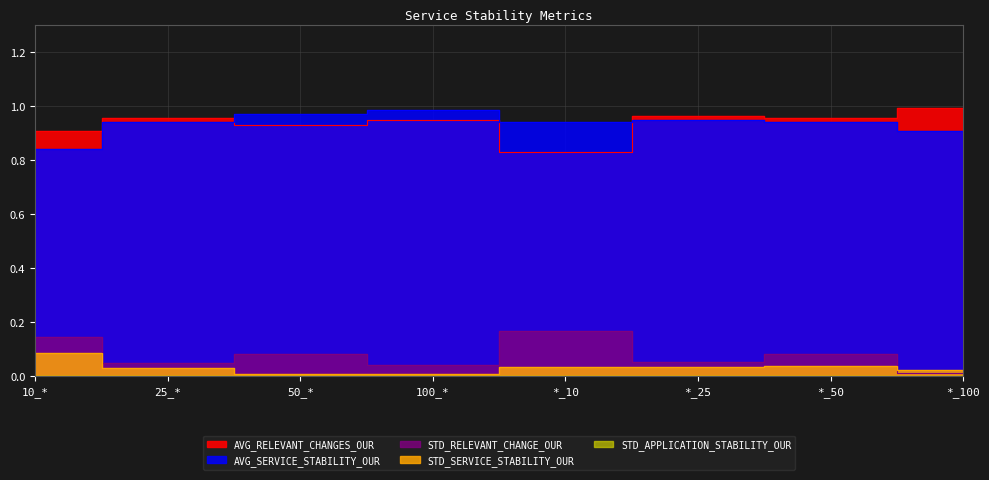

What is the total value across all series at *_25?

2.0